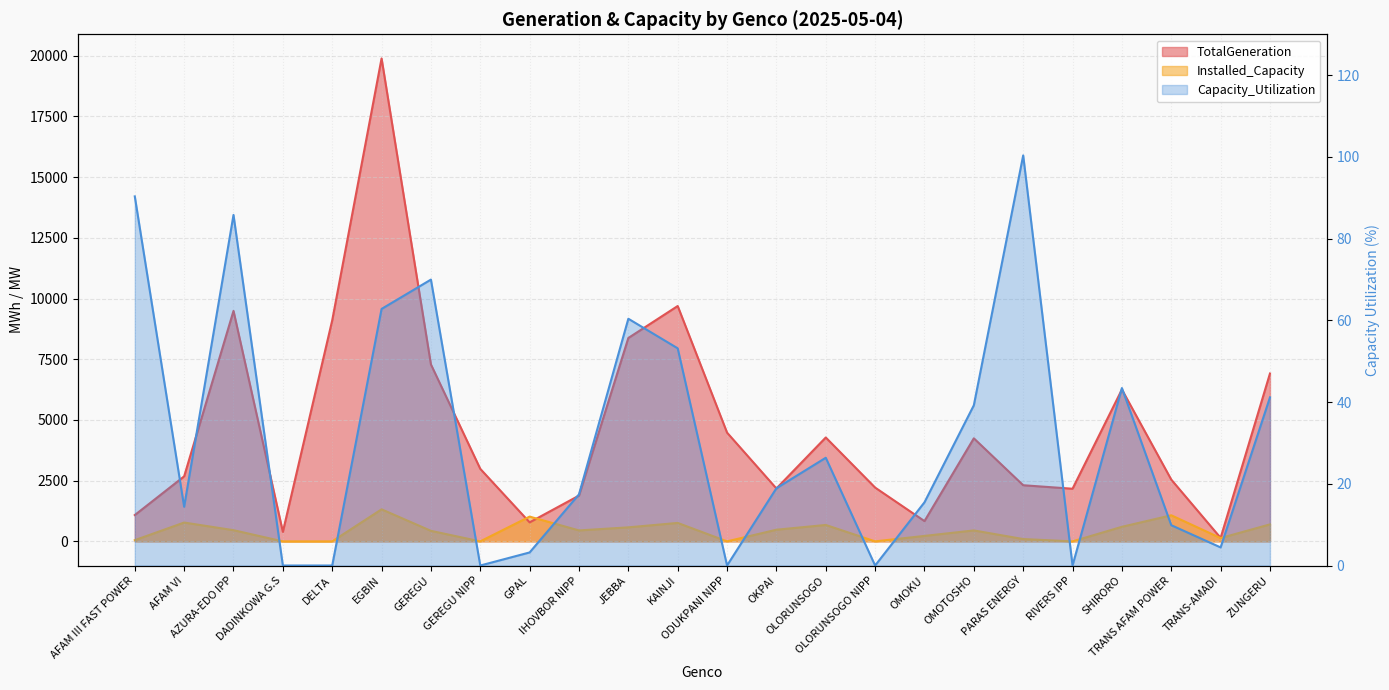

Is the value of Installed_Capacity at RIVERS IPP greater than the value of TotalGeneration at OMOKU?

No